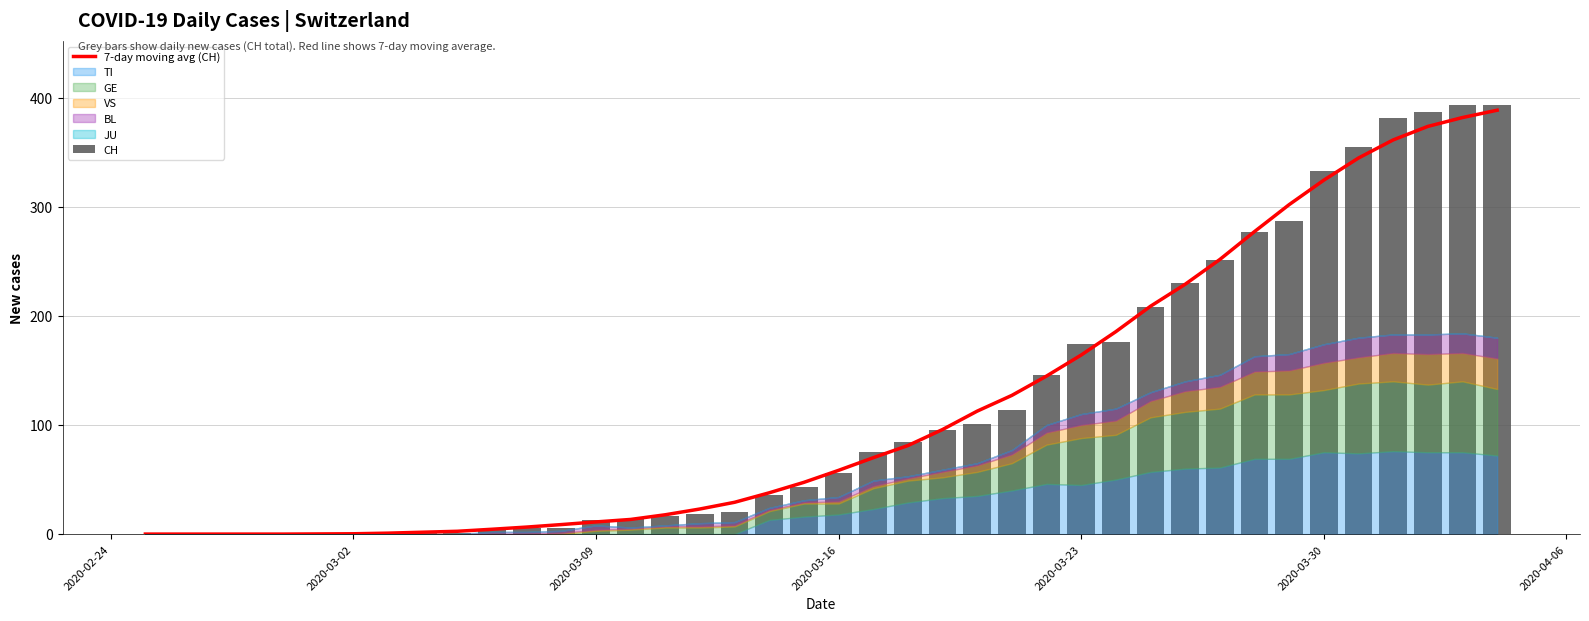

Which series has the largest total across all categories?

CH